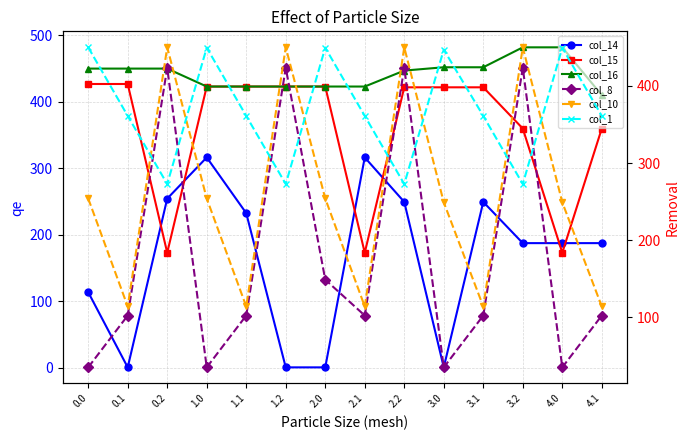

Is the value of col_8 at 4.1 greater than the value of col_15 at 1.2?

No